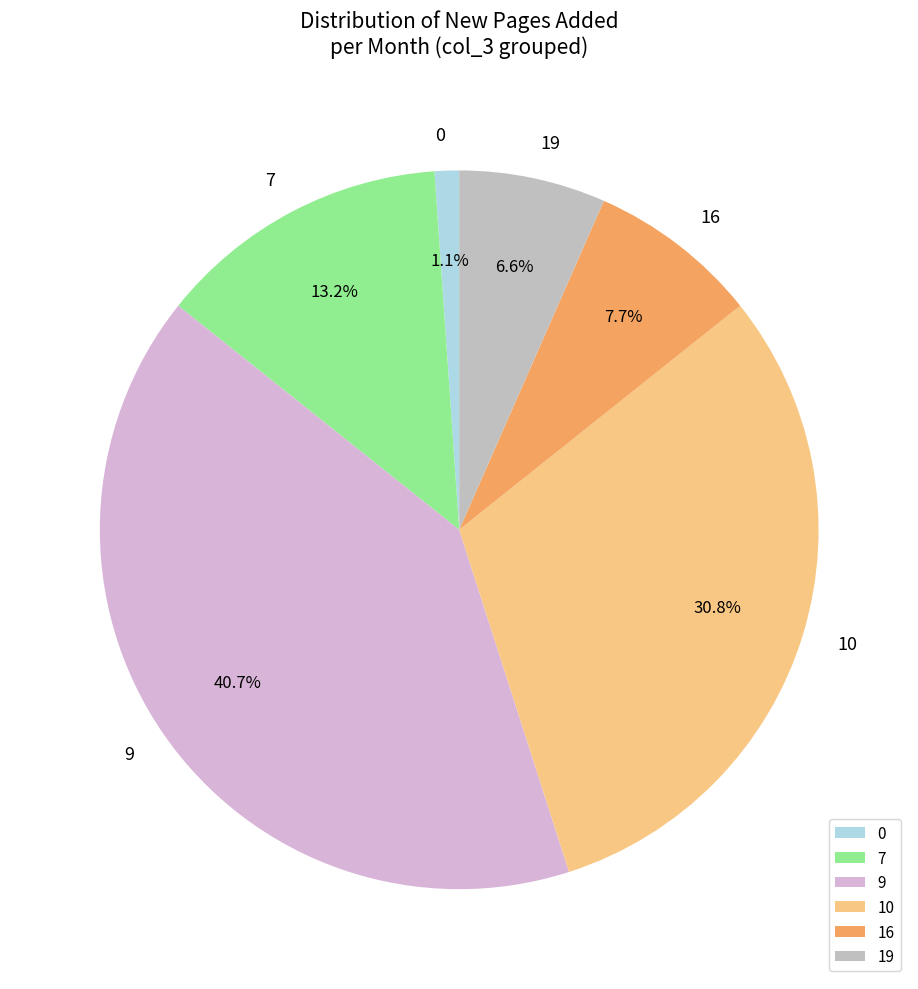

To the nearest percent, what percentage of the pie is 9?

41%